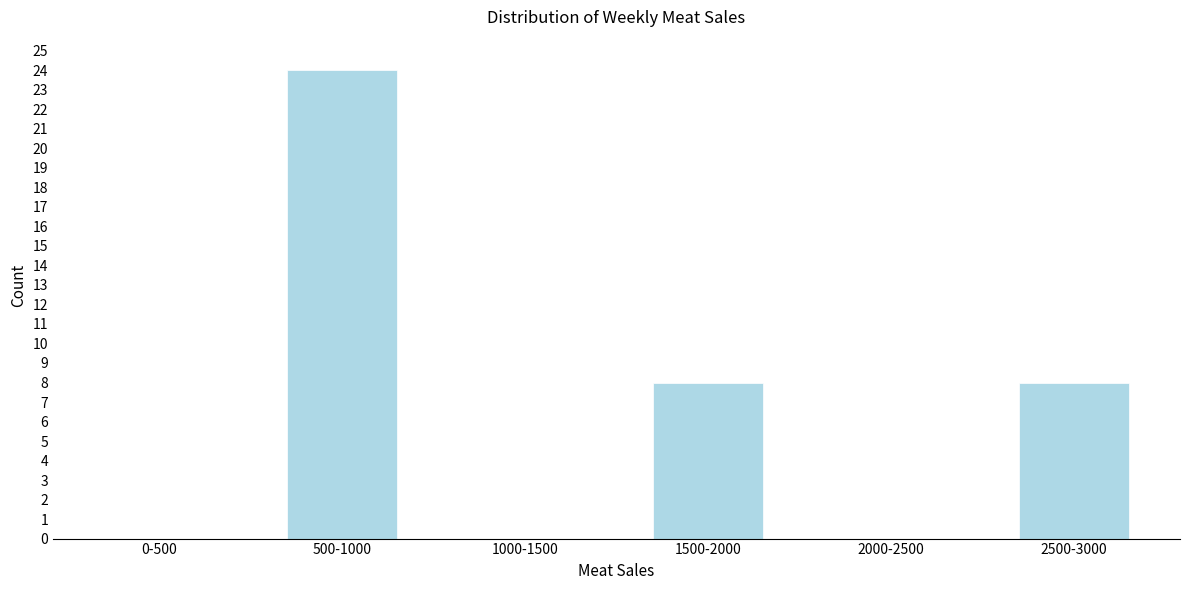

Reading right to left, extract all data points from this chart.

2500-3000=8	2000-2500=0	1500-2000=8	1000-1500=0	500-1000=24	0-500=0